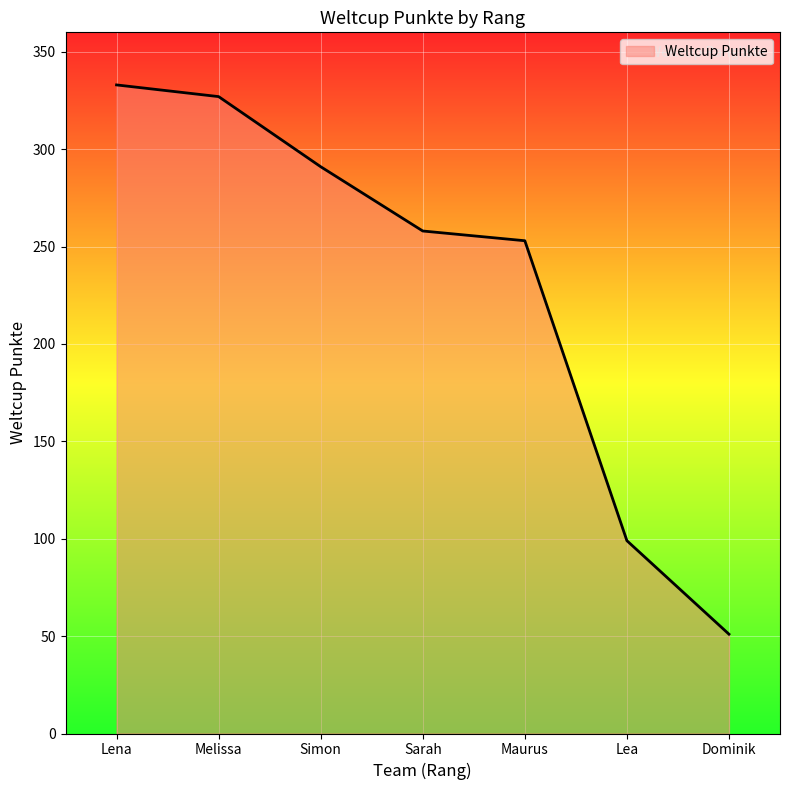

List the labels in order of value, smallest first.

Dominik, Lea, Maurus, Sarah, Simon, Melissa, Lena